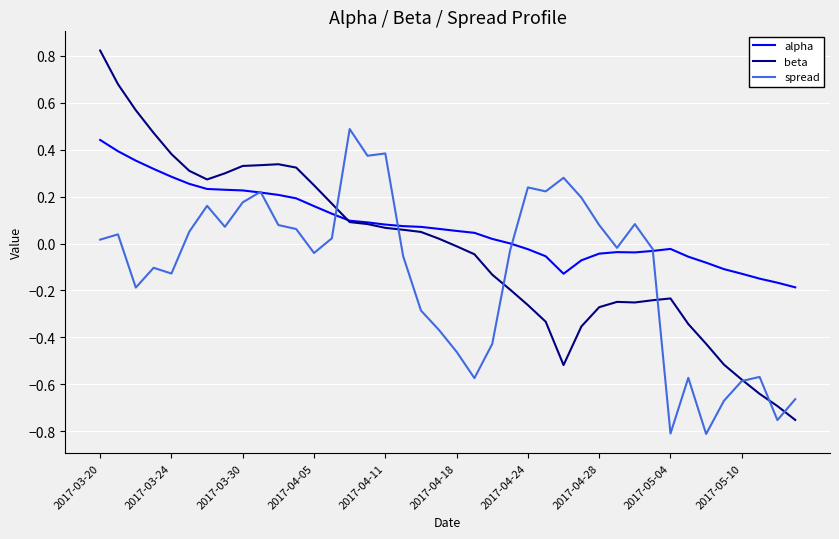

Which series has the largest total across all categories?

alpha